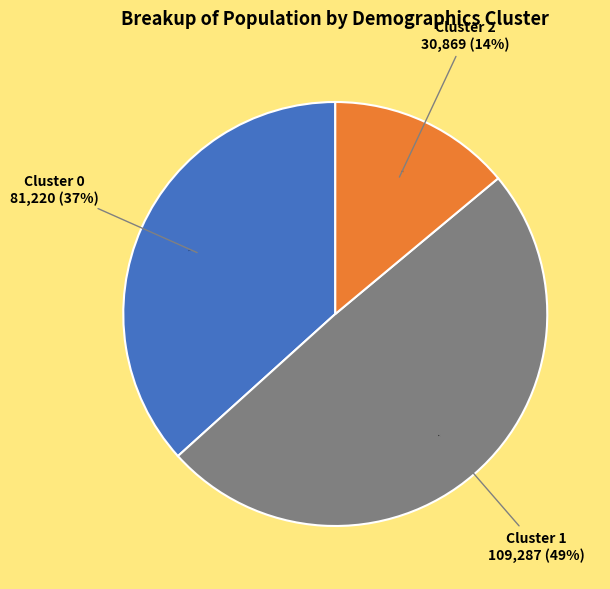

Combined, do Cluster 1 and Cluster 2 account for over 50%?

Yes